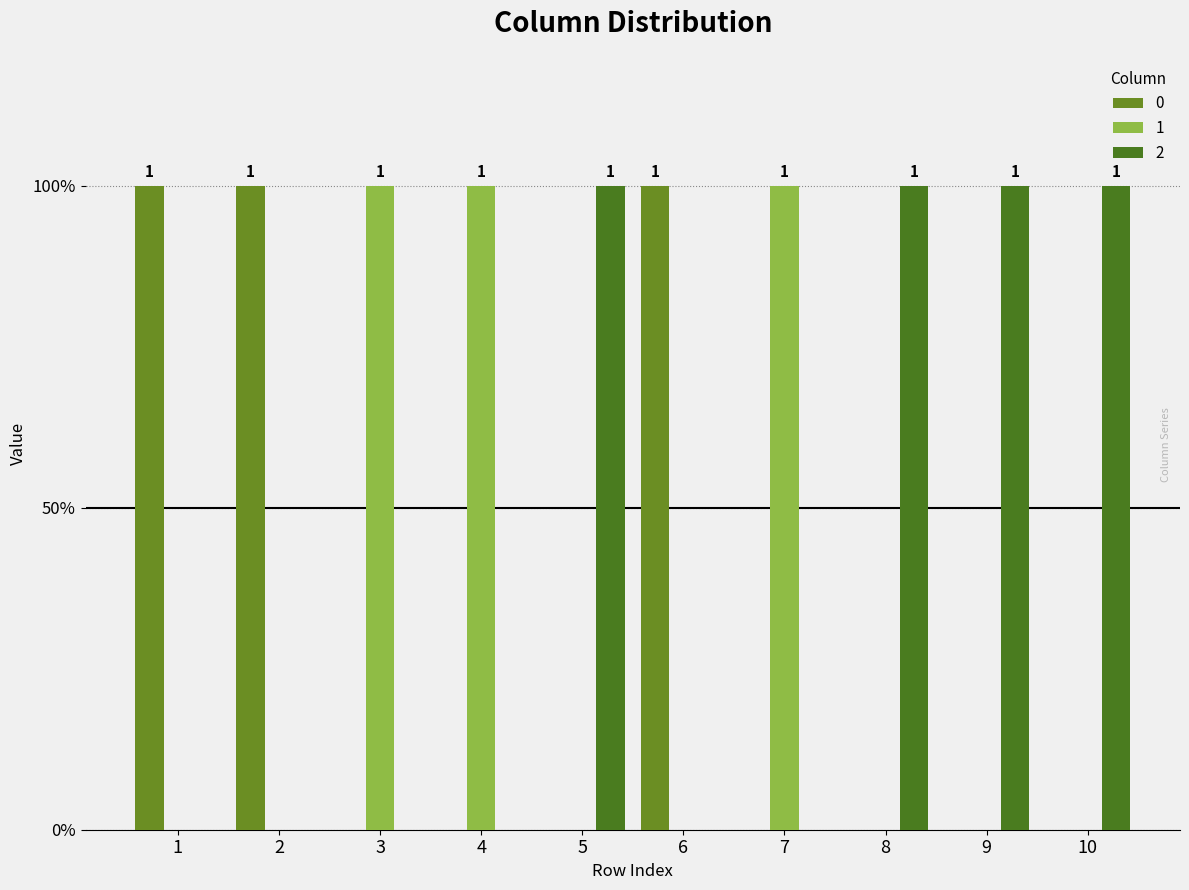

At 2, list the series in order from smallest to largest.

1, 2, 0